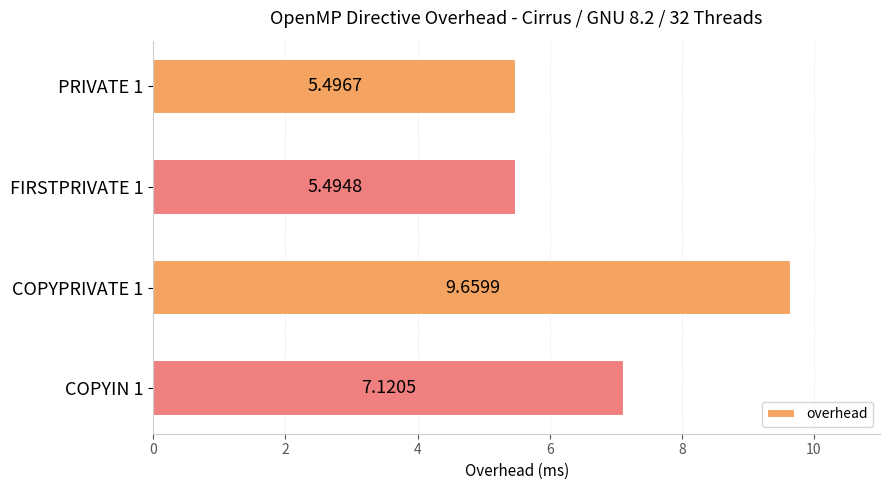

Approximately how many times larger is the value at COPYPRIVATE 1 compared to COPYIN 1?

1.4